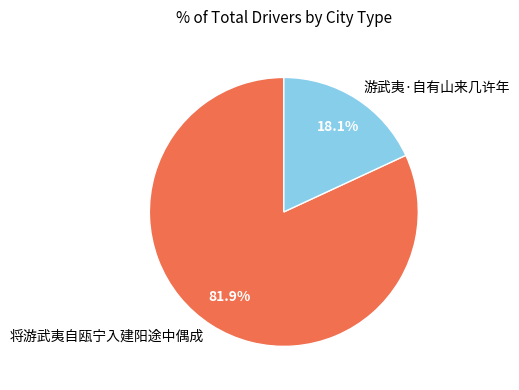

Count the number of slices in the pie.

2